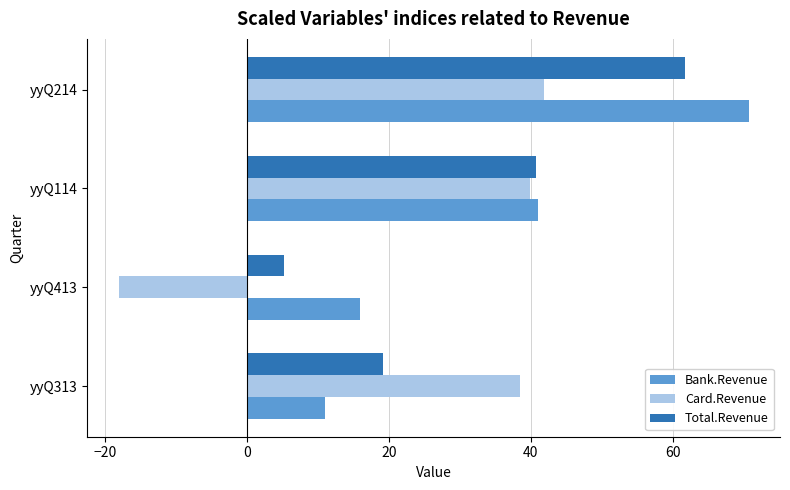

The Total.Revenue series shows 61.8 at yyQ214. True or false?

True